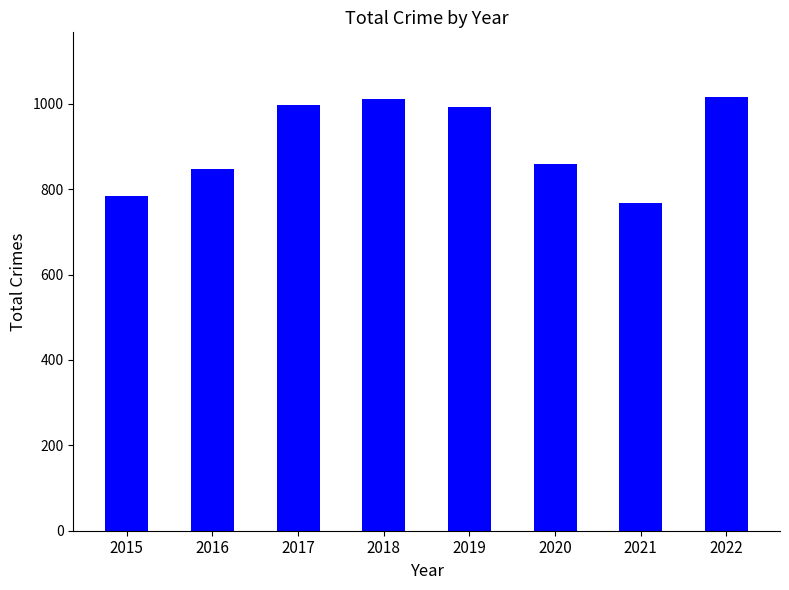

What is the value of the 3rd bar from the left?

997